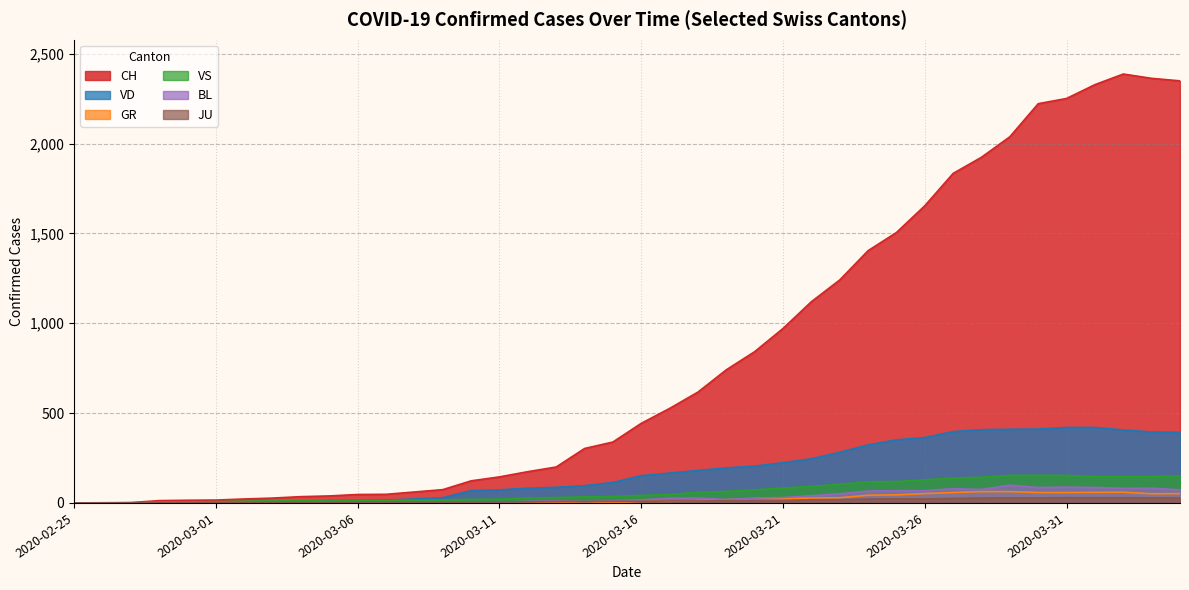

What is the label of the 6th point from the left?

2020-03-01